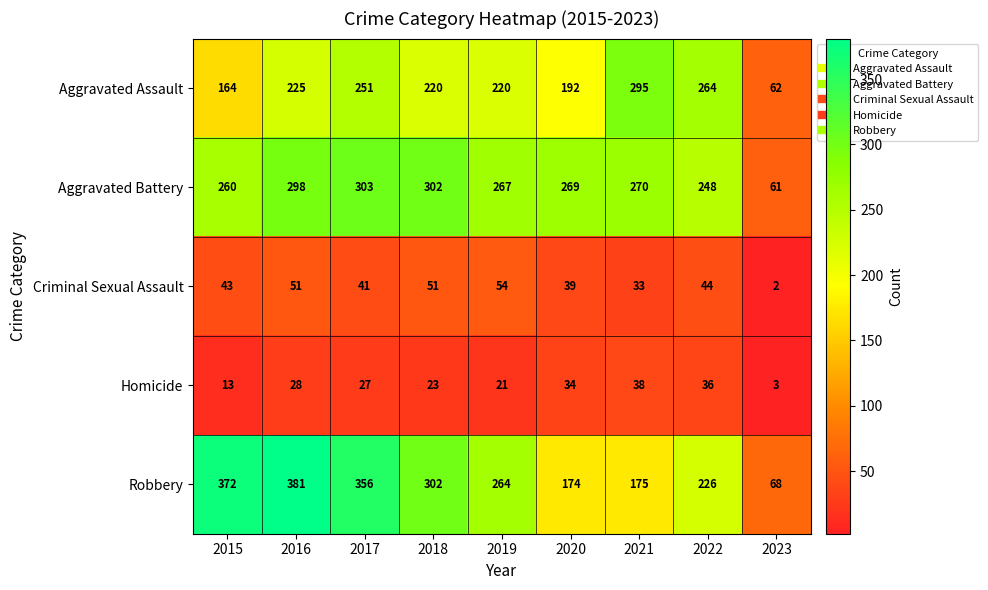

What is the difference between the maximum and minimum values in the Robbery series?

313